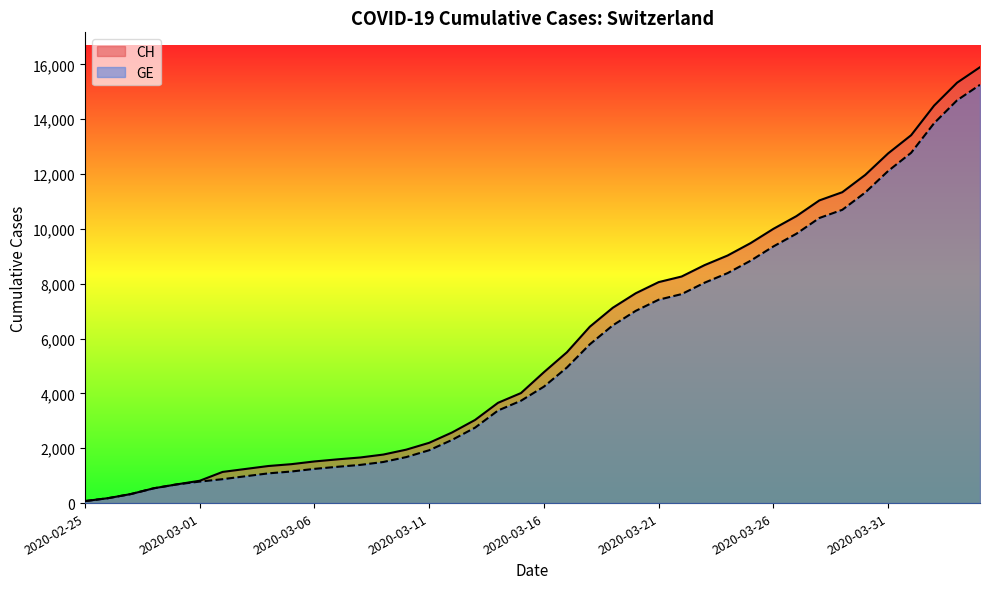

True or false: CH and GE cross at least once.

False